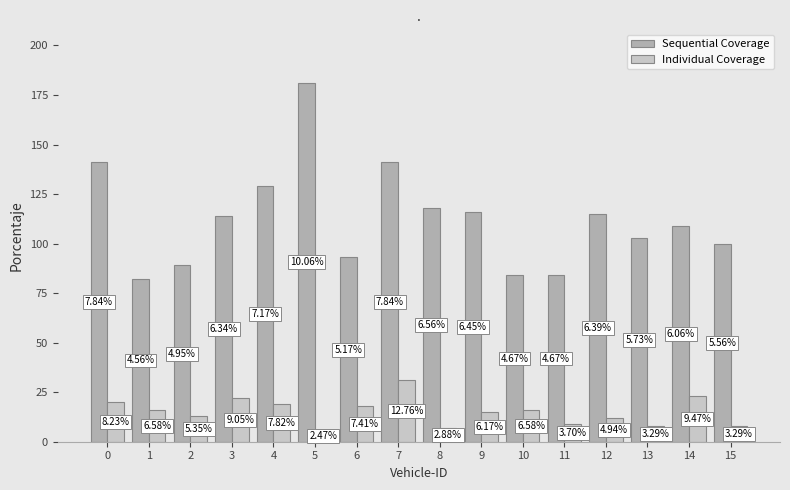

Is the value of Individual Coverage at 5 greater than the value of Sequential Coverage at 3?

No